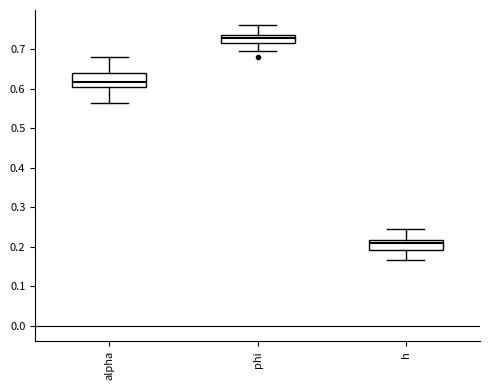

Comparing the boxes themselves (not the whiskers), which one is the tallest?

alpha